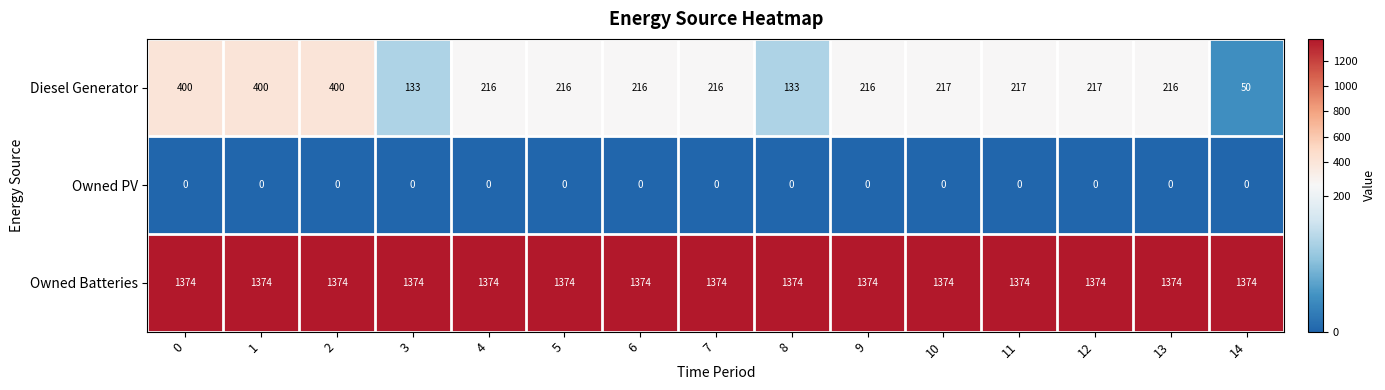

At how many categories does at least one series exceed 757?

15